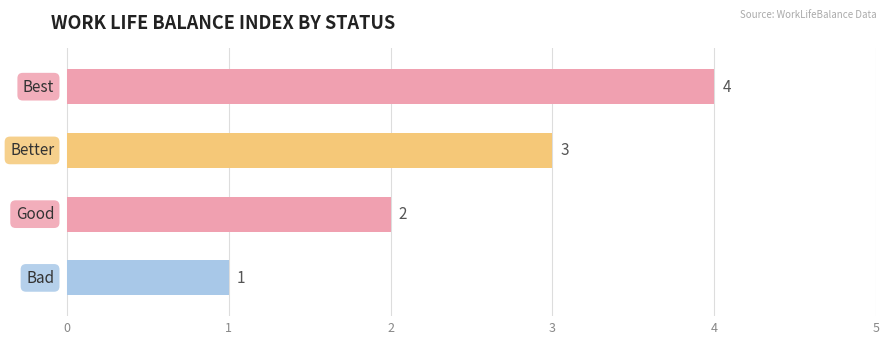

How many data points does each series have?

4